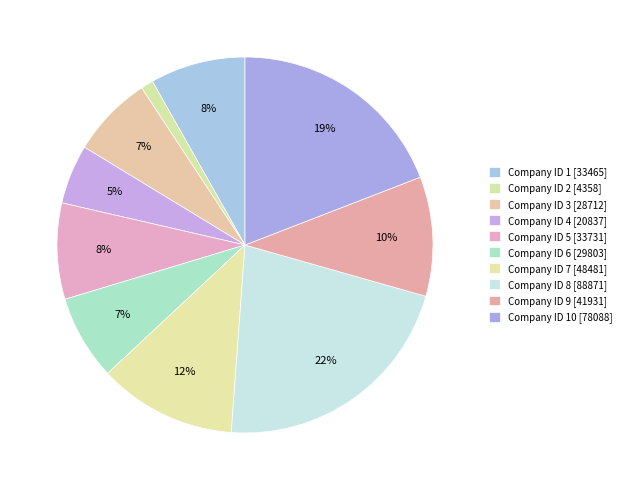

How many segments does this pie chart have?

10